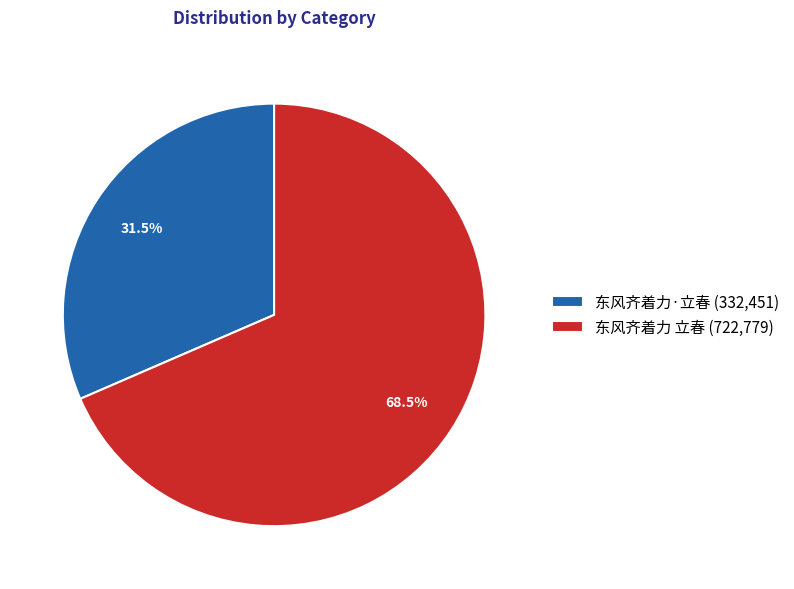

Do 东风齐着力·立春 and 东风齐着力 立春 together represent more than half of the pie?

Yes